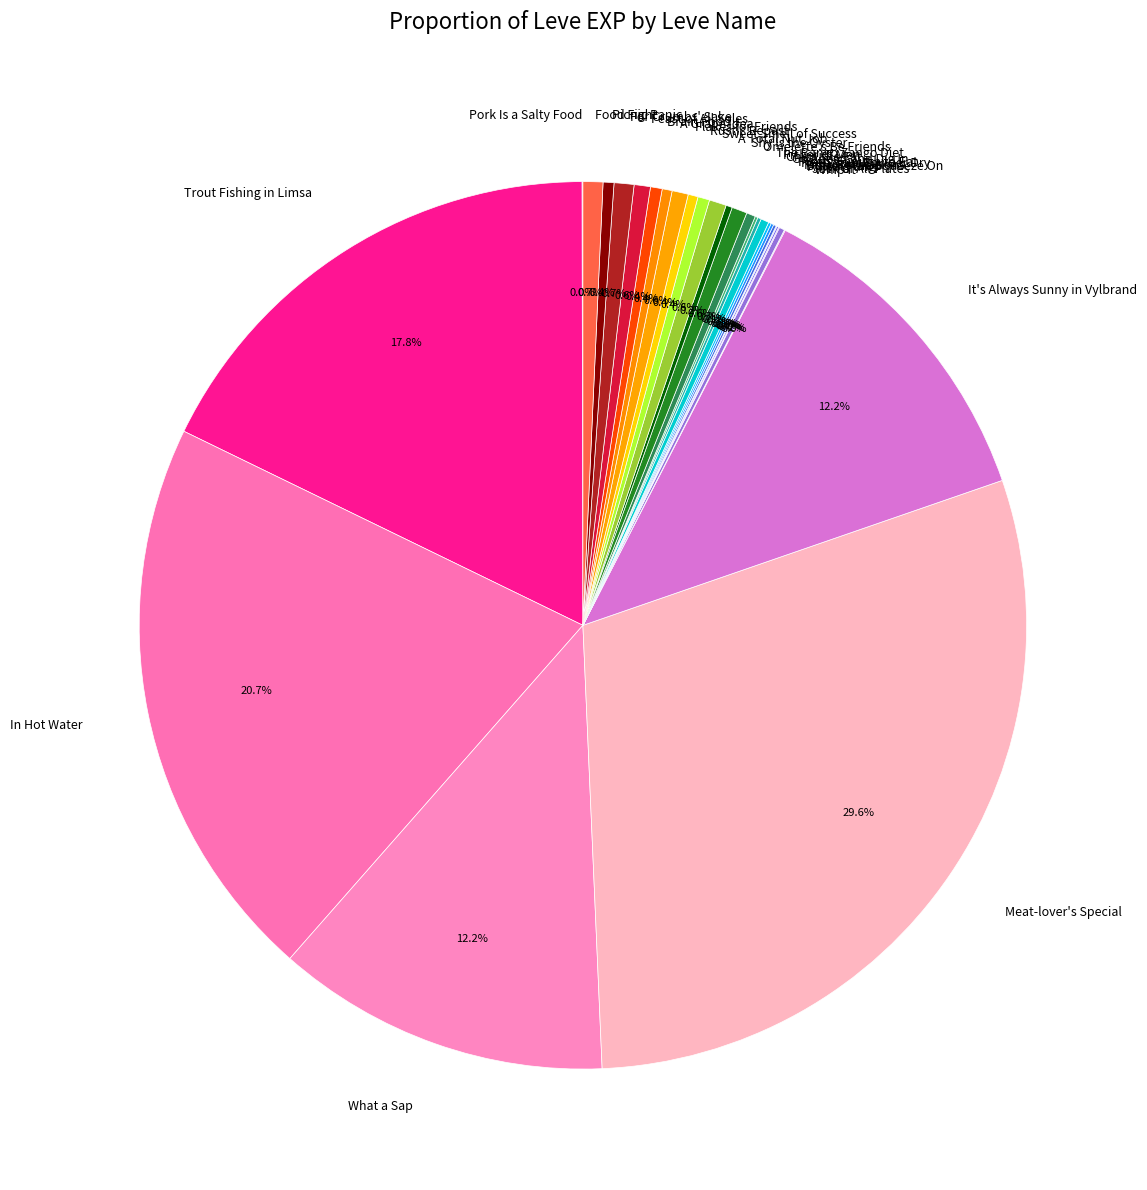

What portion of the pie excludes What a Sap?

87.8%